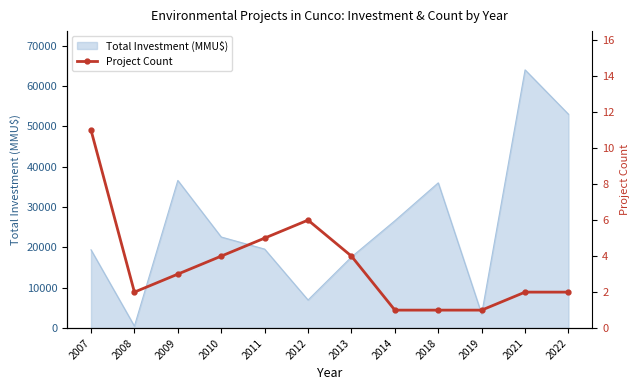

Which category has the lowest value across all series?

2014